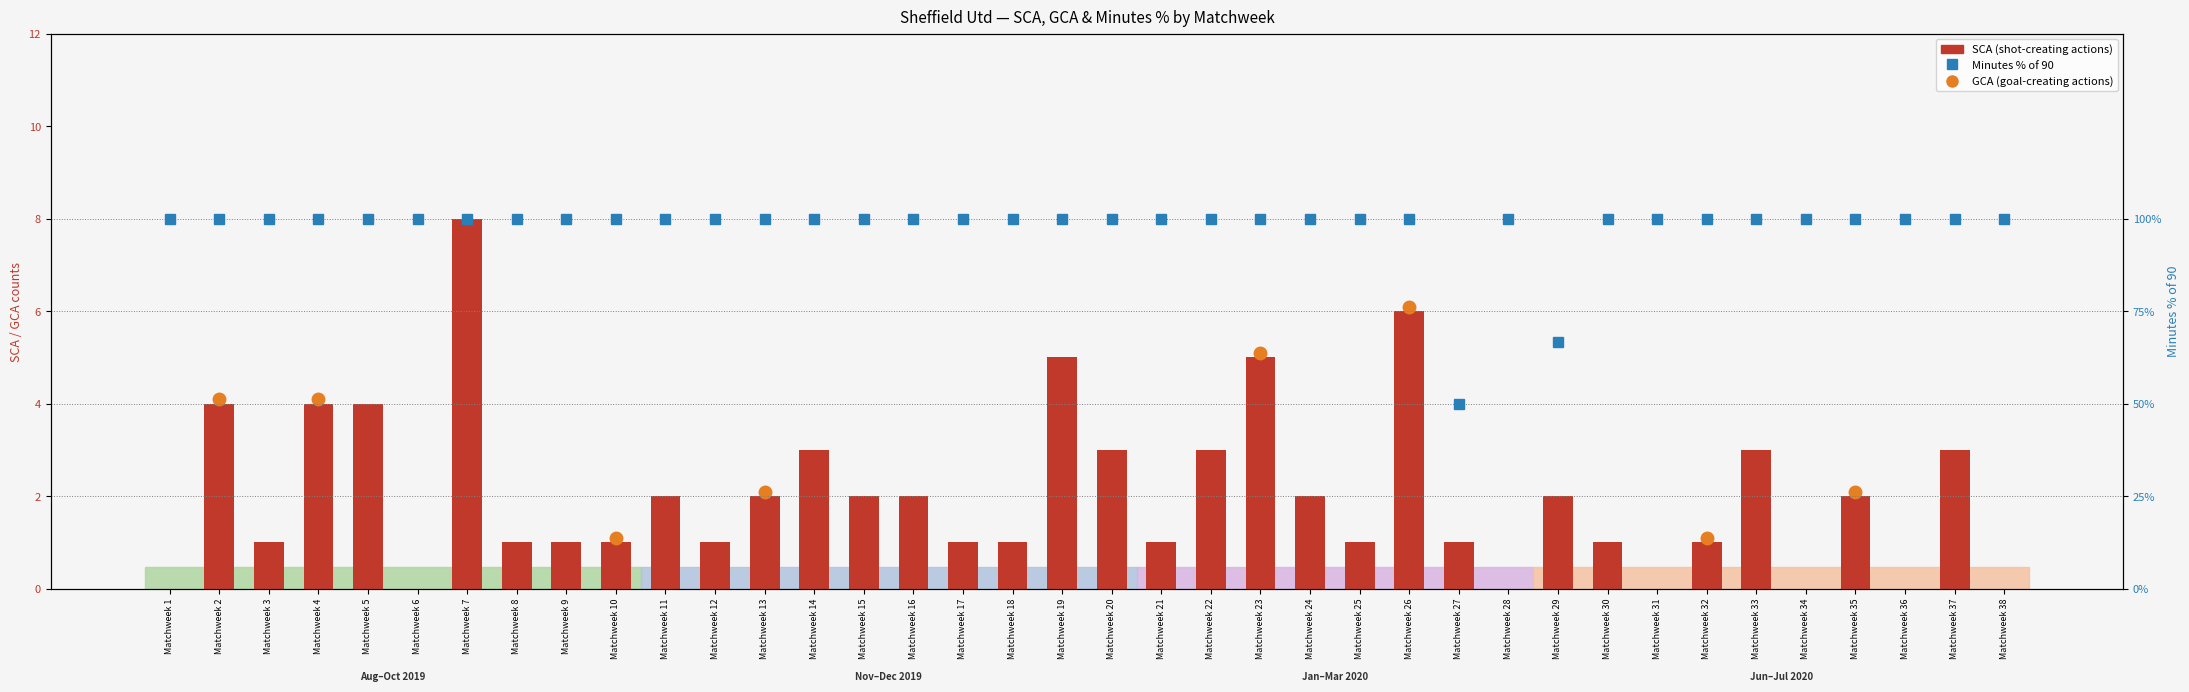

True or false: SCA (shot-creating actions) has a value of 0.0 at Matchweek 36.

True